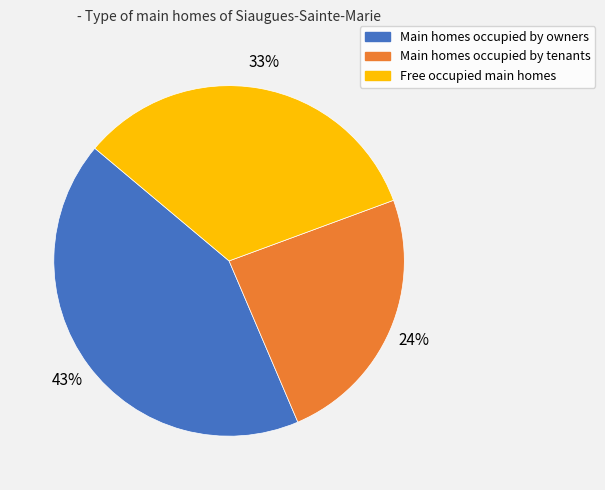

To the nearest percent, what is the average slice percentage?

33%